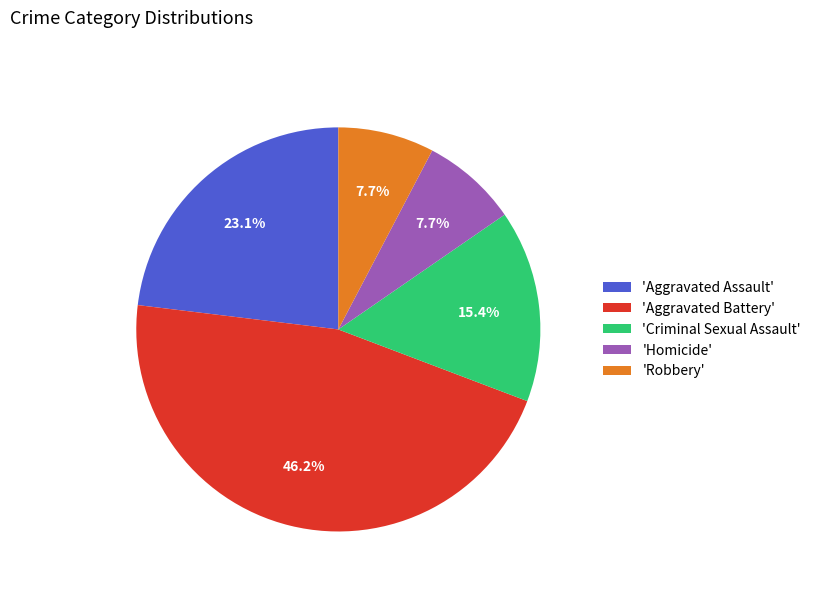

Approximately how many times larger is the value at 'Aggravated Battery' compared to 'Criminal Sexual Assault'?

3.0